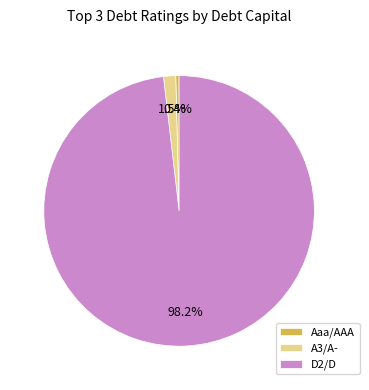

What percentage is NOT represented by A3/A-?

98.5%